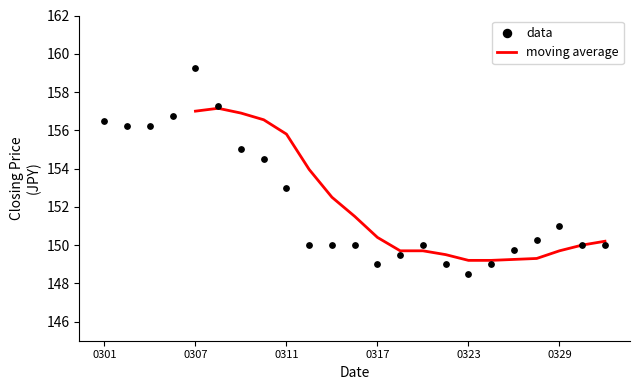

Which series reaches the maximum Y coordinate?

data